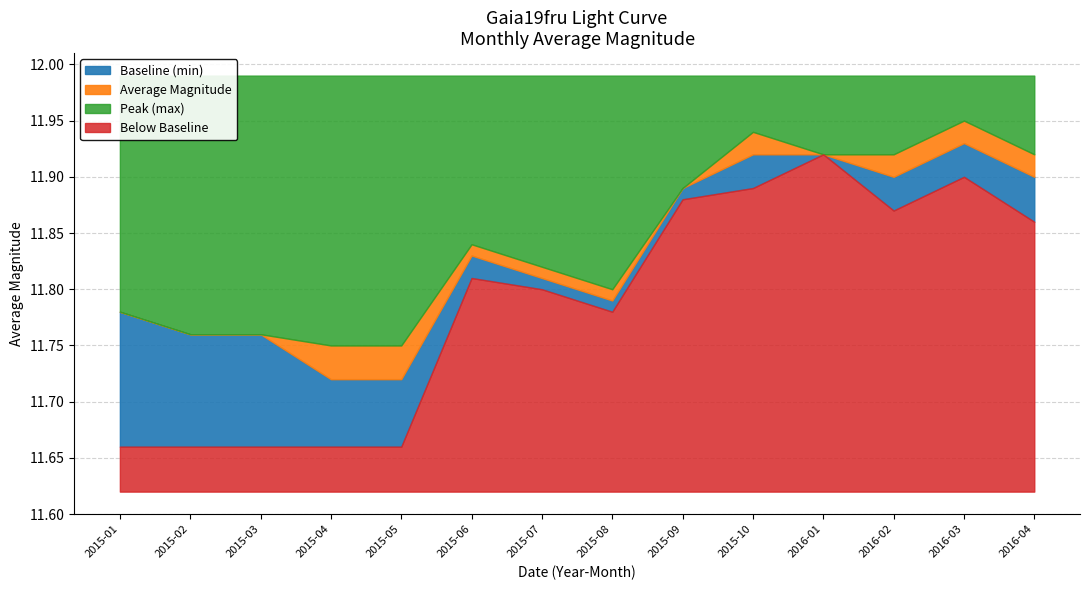

Between 2015-05 and 2015-06, which series saw the biggest shift?

Baseline (min)